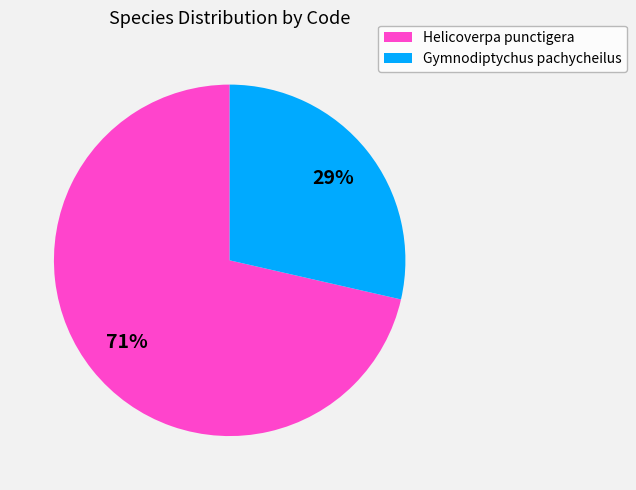

Do Gymnodiptychus pachycheilus and Helicoverpa punctigera together represent more than half of the pie?

Yes